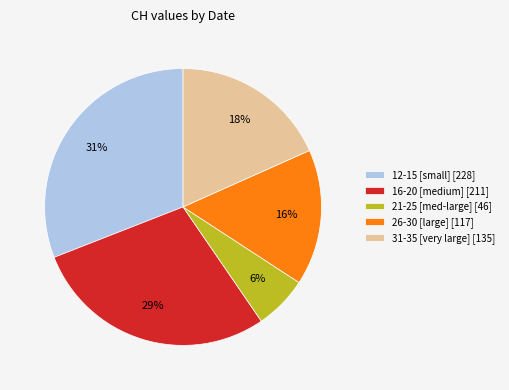

To the nearest percent, what percentage of the pie is 21-25 [med-large] [46]?

6%